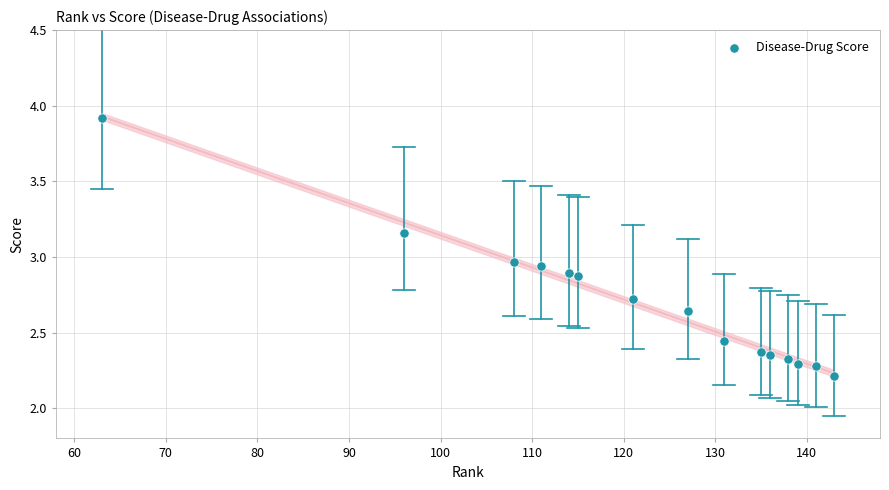

What is the range of X values (max minus min)?

80.0